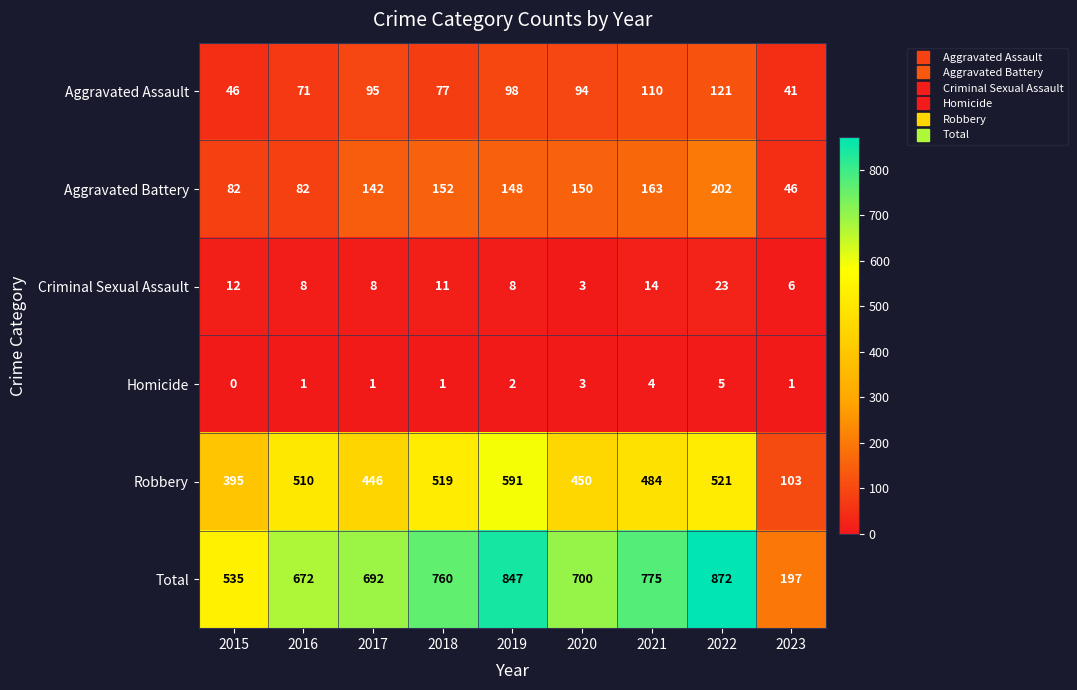

The value of Aggravated Battery at 2015 is 82. True or false?

True